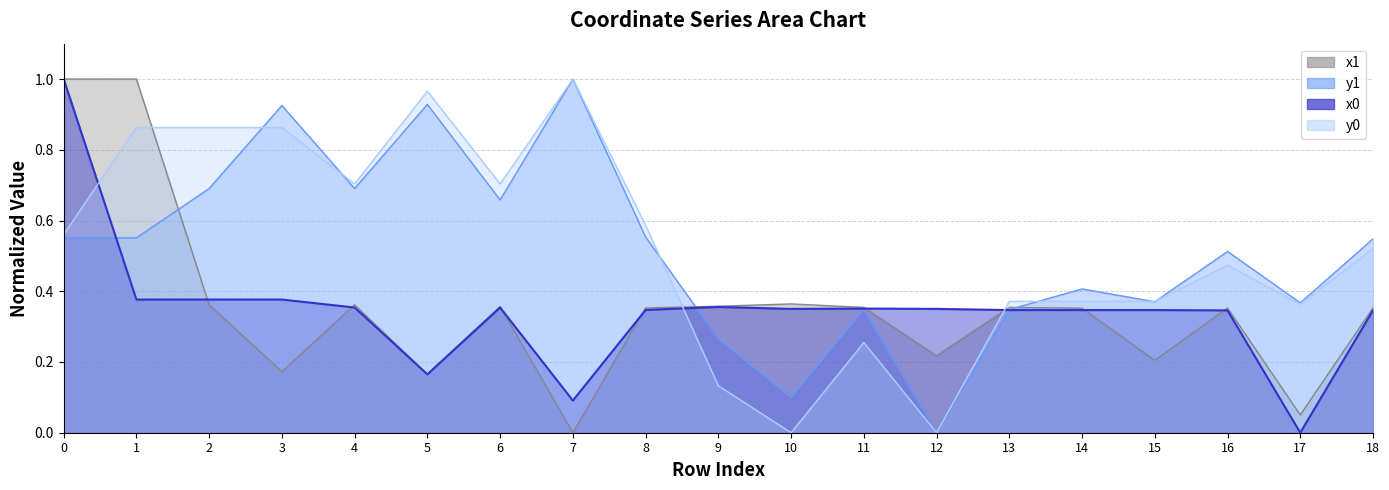

Reading left to right, extract all data points from this chart.

x1: 1.0	1.0	0.4	0.2	0.4	0.2	0.4	0.0	0.4	0.4	0.4	0.4	0.2	0.4	0.4	0.2	0.4	0.1	0.4
y1: 0.6	0.6	0.7	0.9	0.7	0.9	0.7	1.0	0.6	0.3	0.1	0.3	0.0	0.3	0.4	0.4	0.5	0.4	0.5
x0: 1.0	0.4	0.4	0.4	0.4	0.2	0.4	0.1	0.3	0.4	0.4	0.4	0.4	0.3	0.3	0.3	0.3	0.0	0.3
y0: 0.6	0.9	0.9	0.9	0.7	1.0	0.7	1.0	0.6	0.1	0.0	0.3	0.0	0.4	0.4	0.4	0.5	0.4	0.5